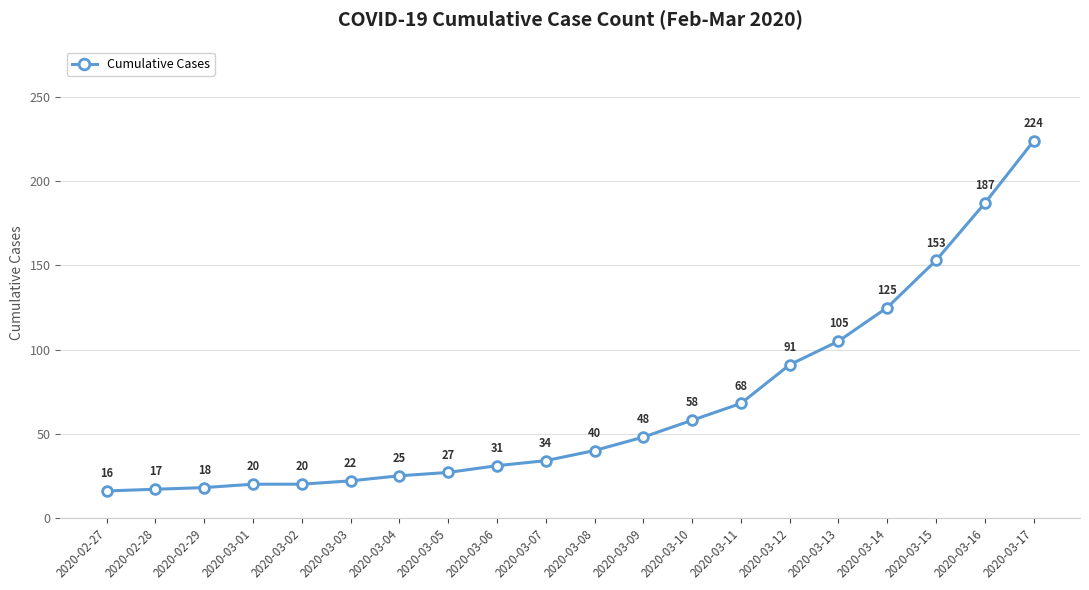

What is the greatest value displayed?

224